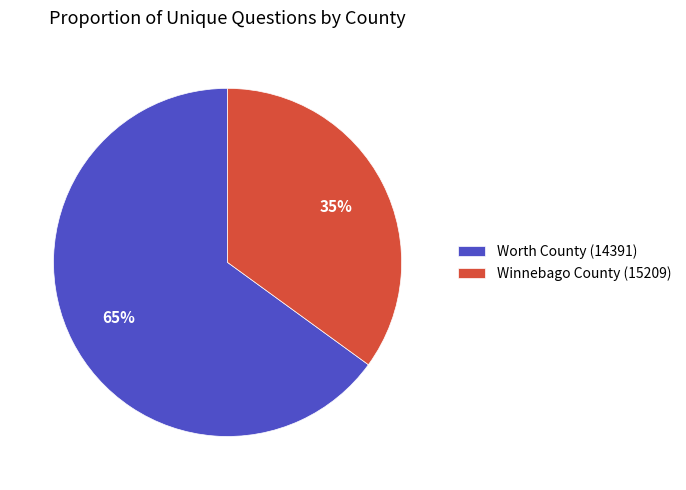

How many slices are in this pie chart?

2